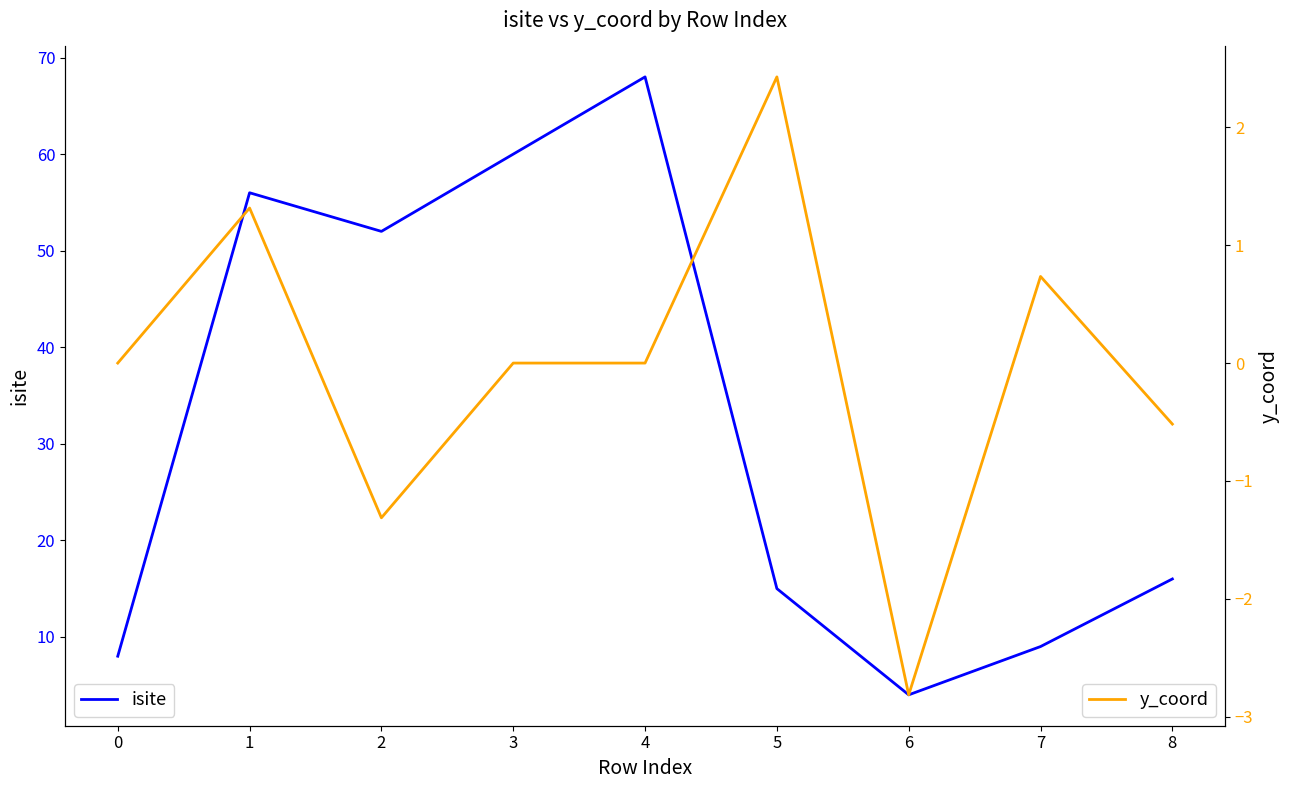

Is it true that isite equals 4 at 6?

True